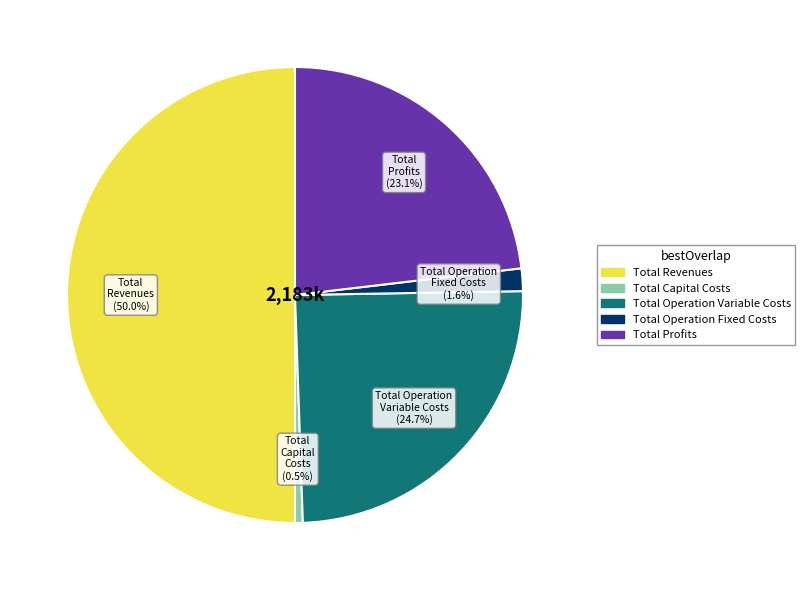

What is the smallest slice in the pie chart?

Total Capital Costs